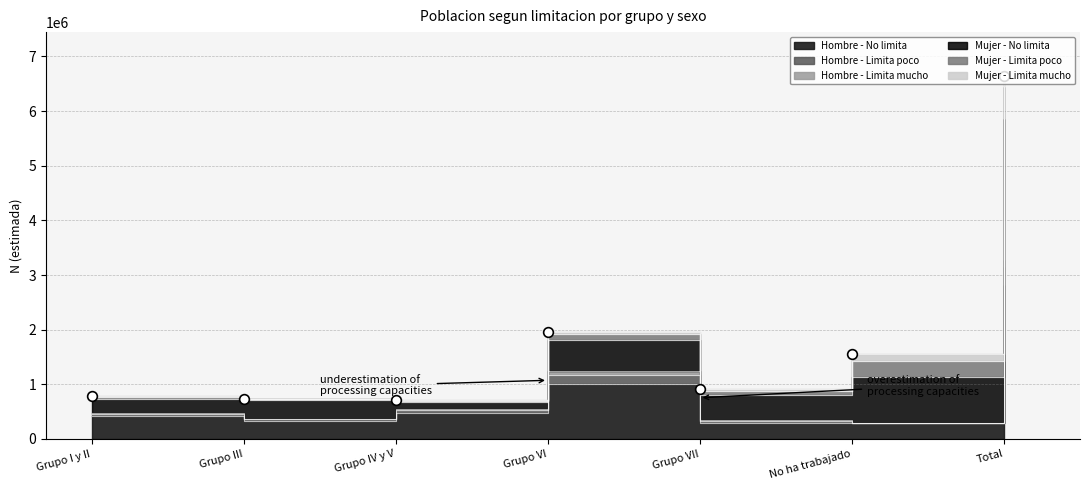

Between No ha trabajado and Grupo VII, which is larger?

Grupo VII